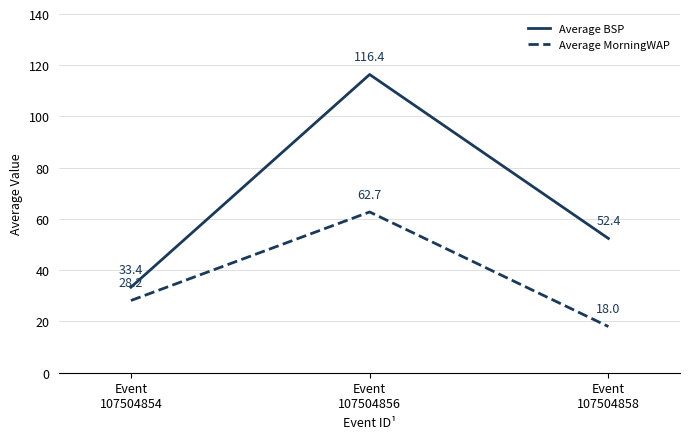

At which category is the sum across all series the highest?

Event
107504856